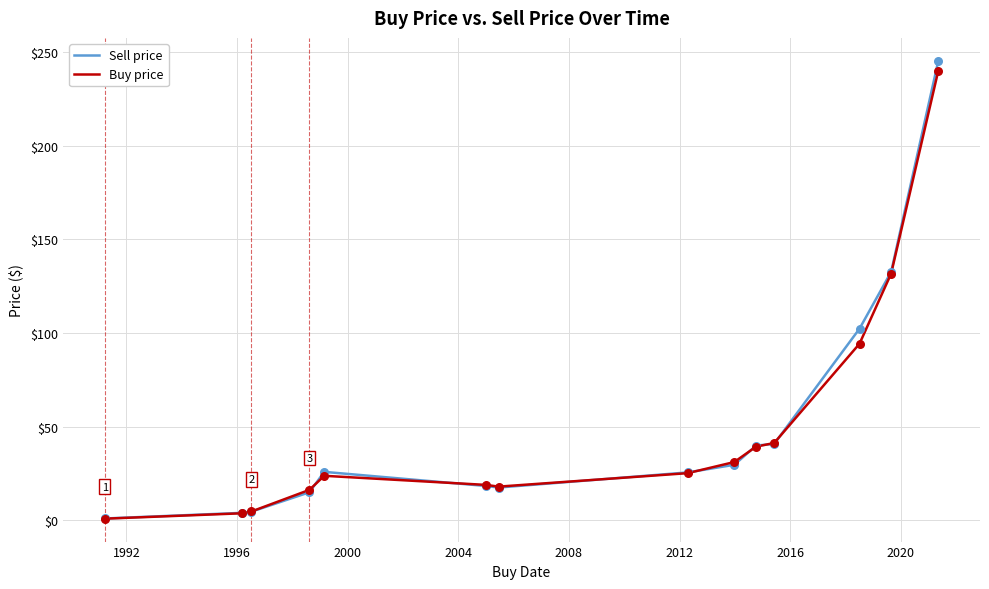

Which series has the widest spread of values?

Sell price